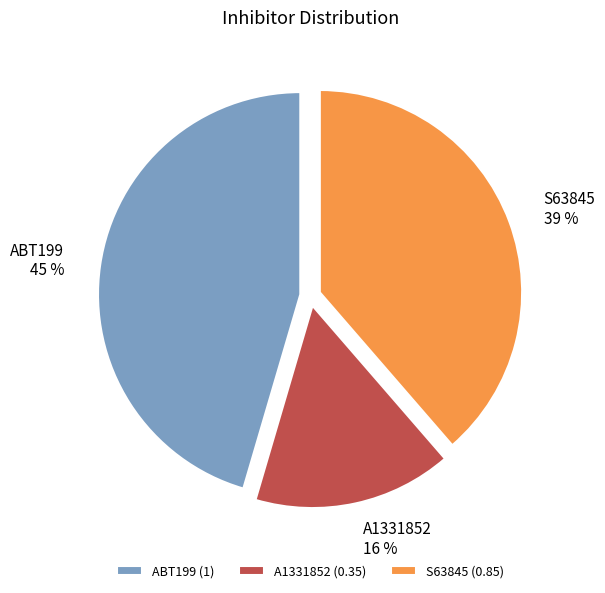

How many slices are in this pie chart?

3